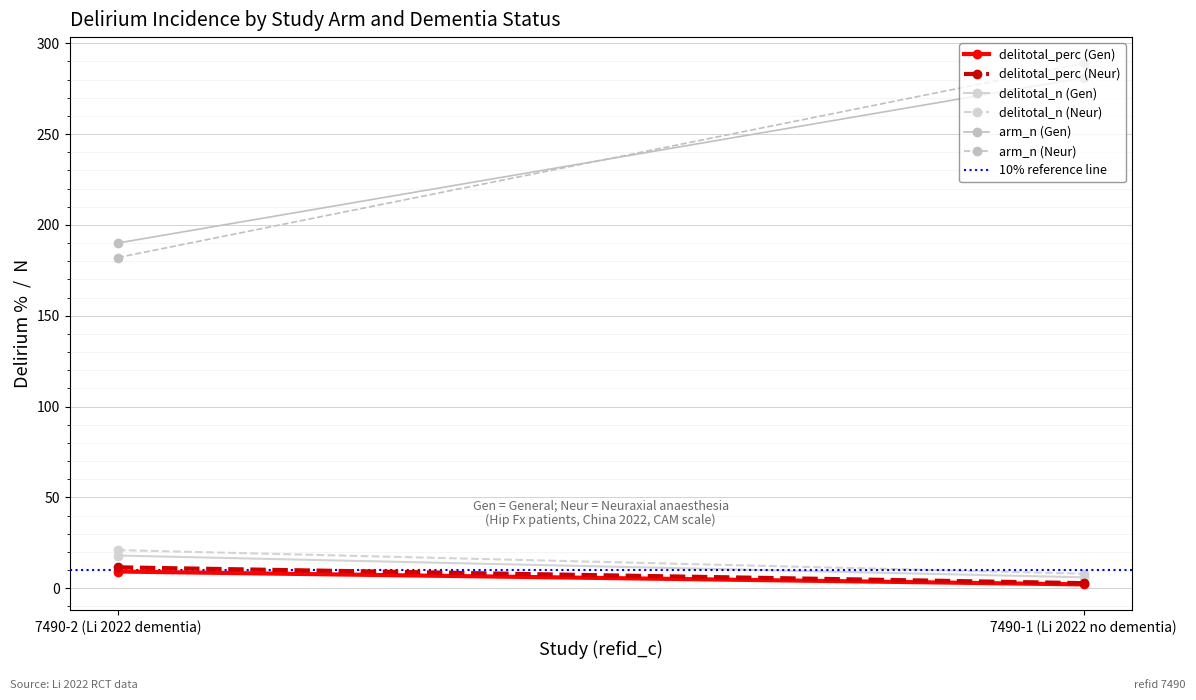

At how many categories does at least one series exceed 258?

1